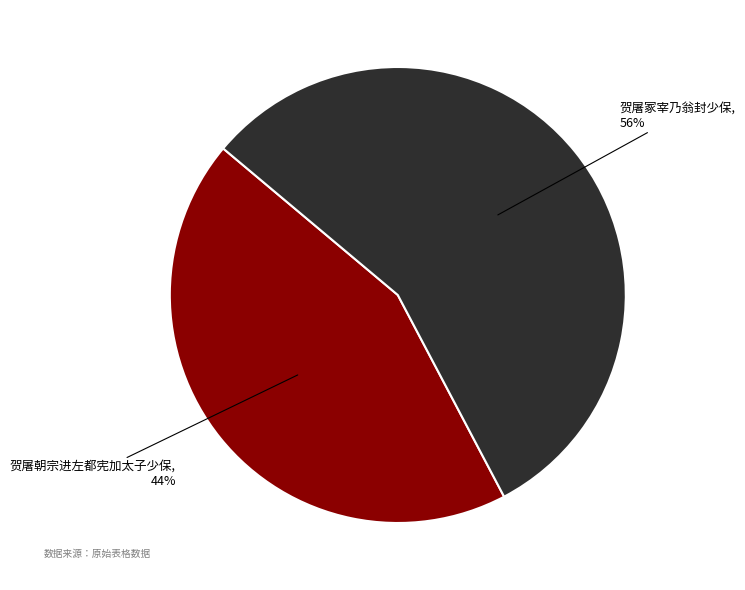

Which slice is the smallest?

贺屠朝宗进左都宪加太子少保